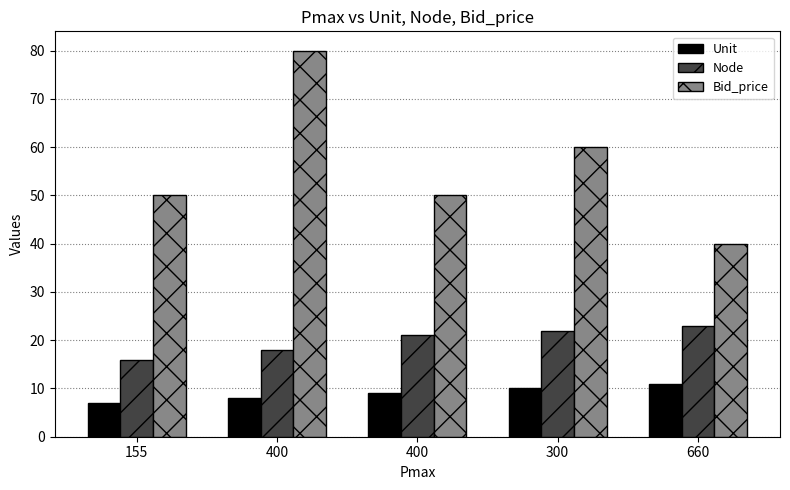

What are all the series names shown in the legend?

Unit, Node, Bid_price